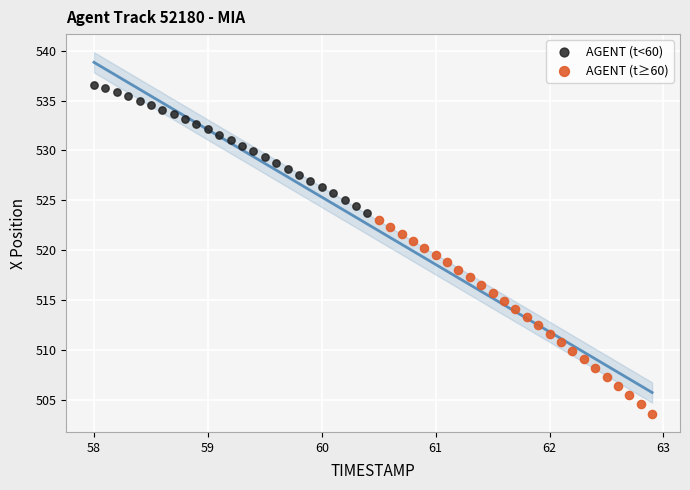

Which series contains the highest Y value?

AGENT (t<60)